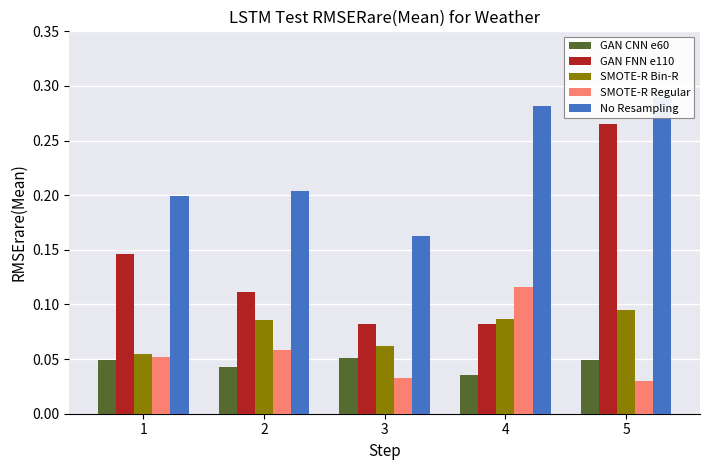

Does the chart contain stacked bars?

No